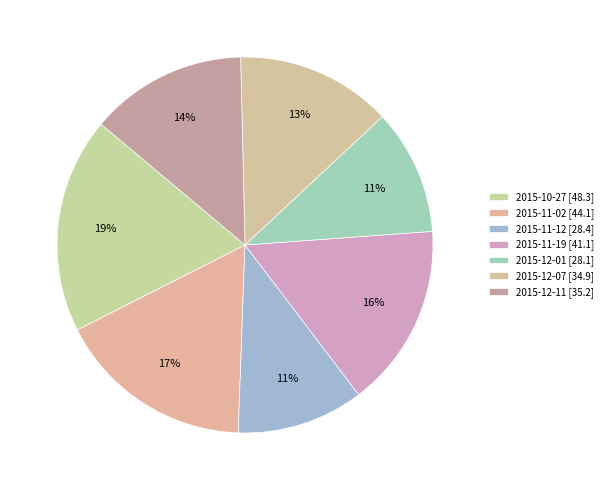

Is 2015-12-07 the majority of the pie?

No